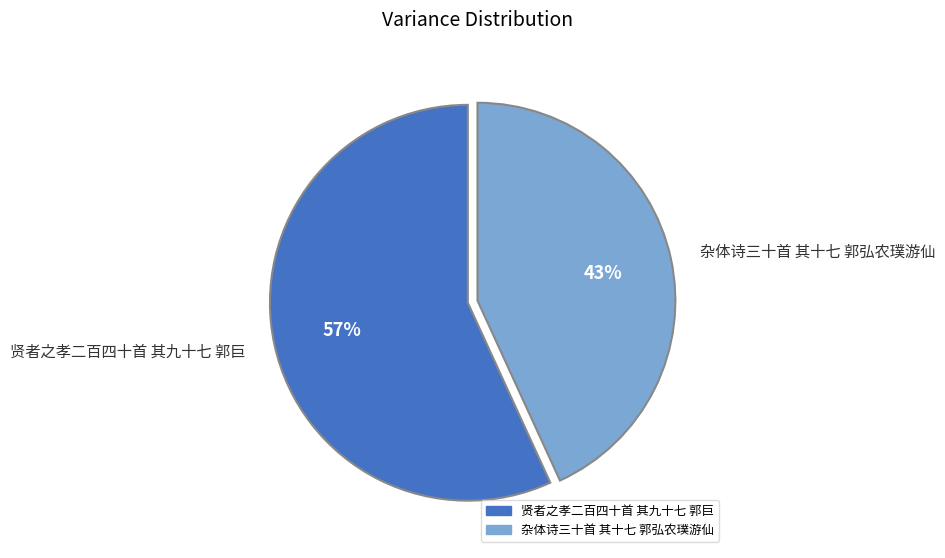

Is it true that 贤者之孝二百四十首 其九十七 郭巨 is 57% of the pie?

True